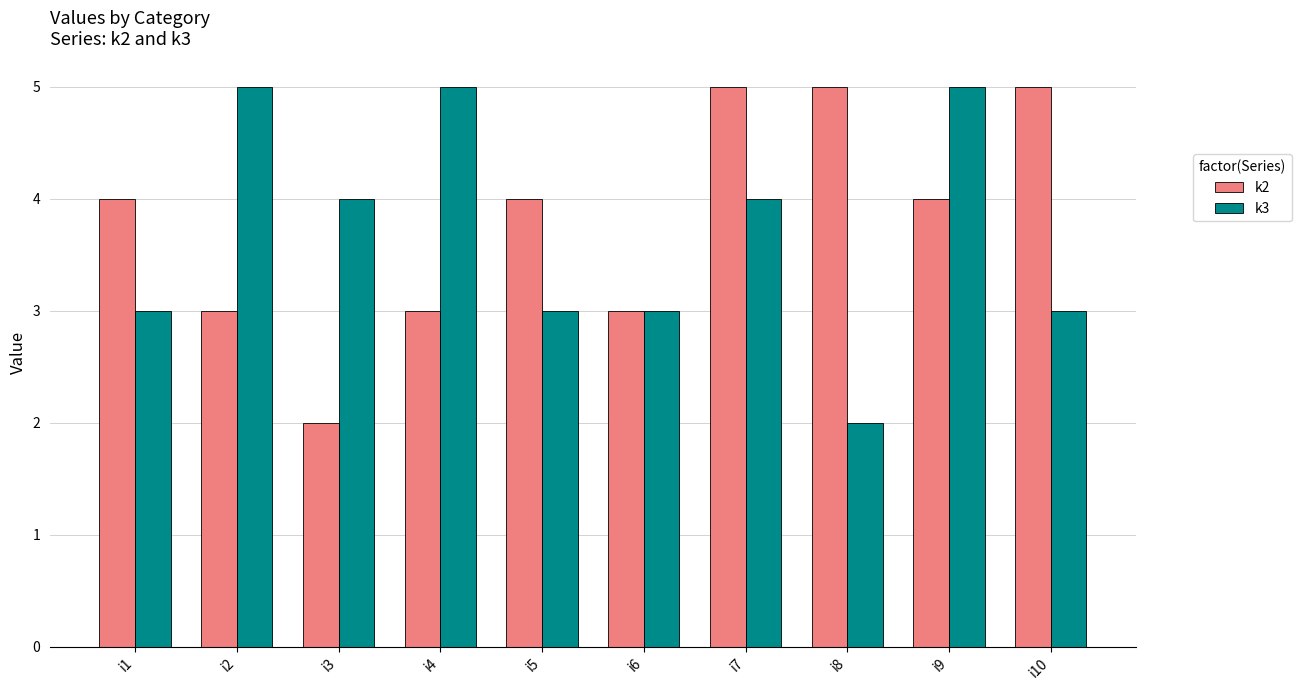

The value of k3 at i5 is 3. True or false?

True